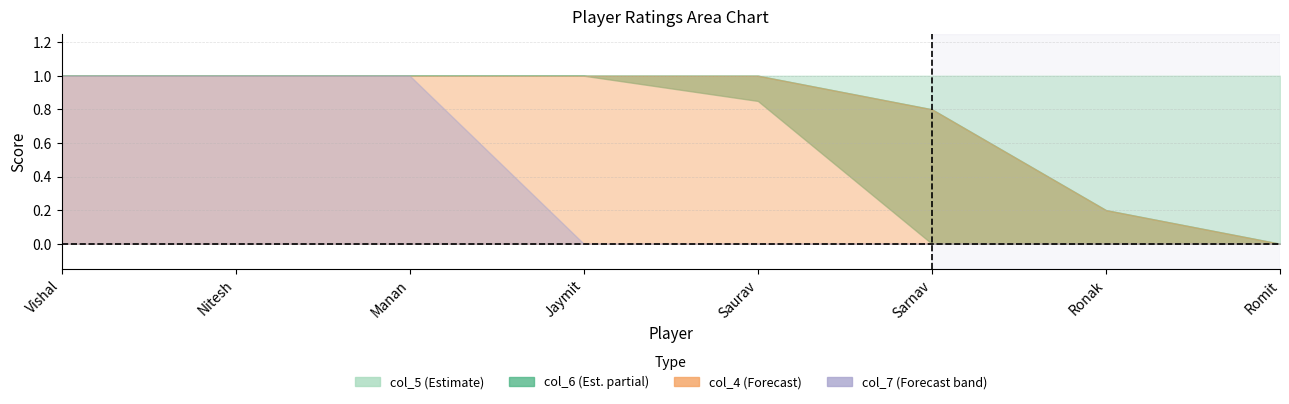

What is the value of the col_6 point at the 1st from the left?

1.0